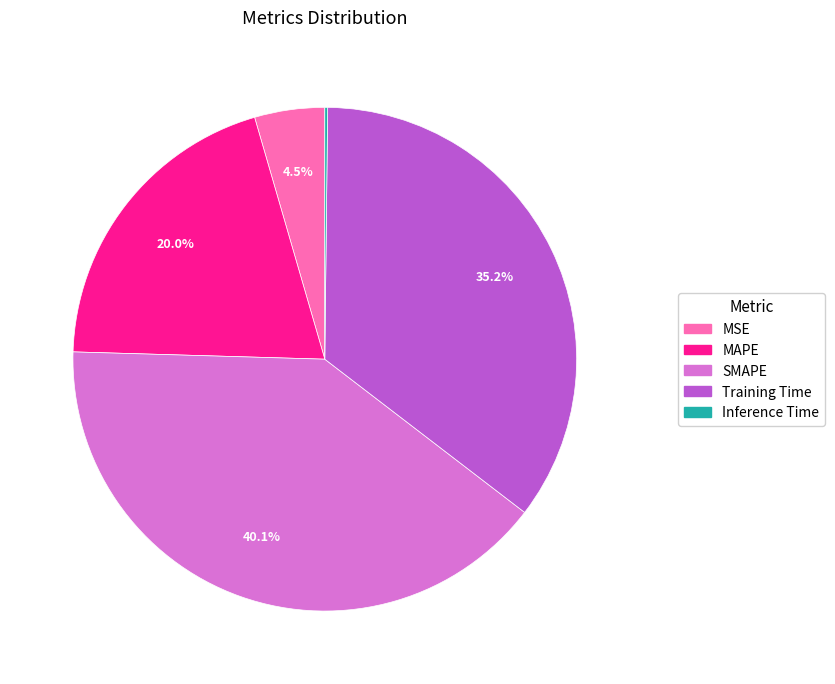

Which has a higher value, Training Time or MAPE?

Training Time